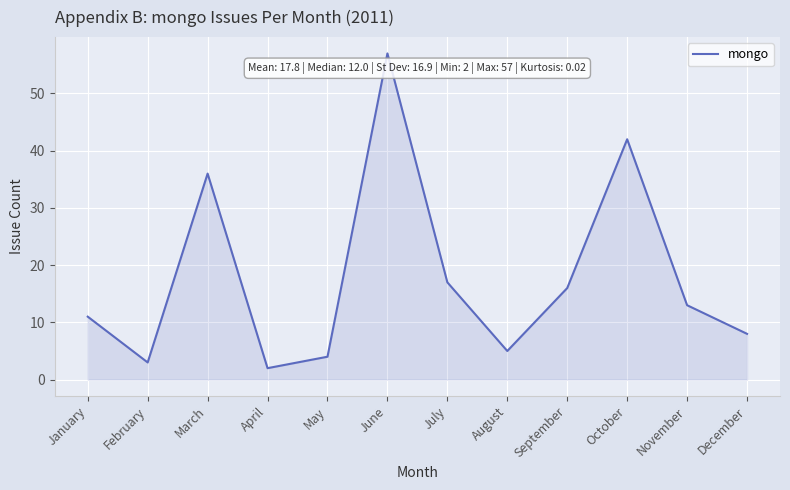

Is it true that the value at March is 36?

True